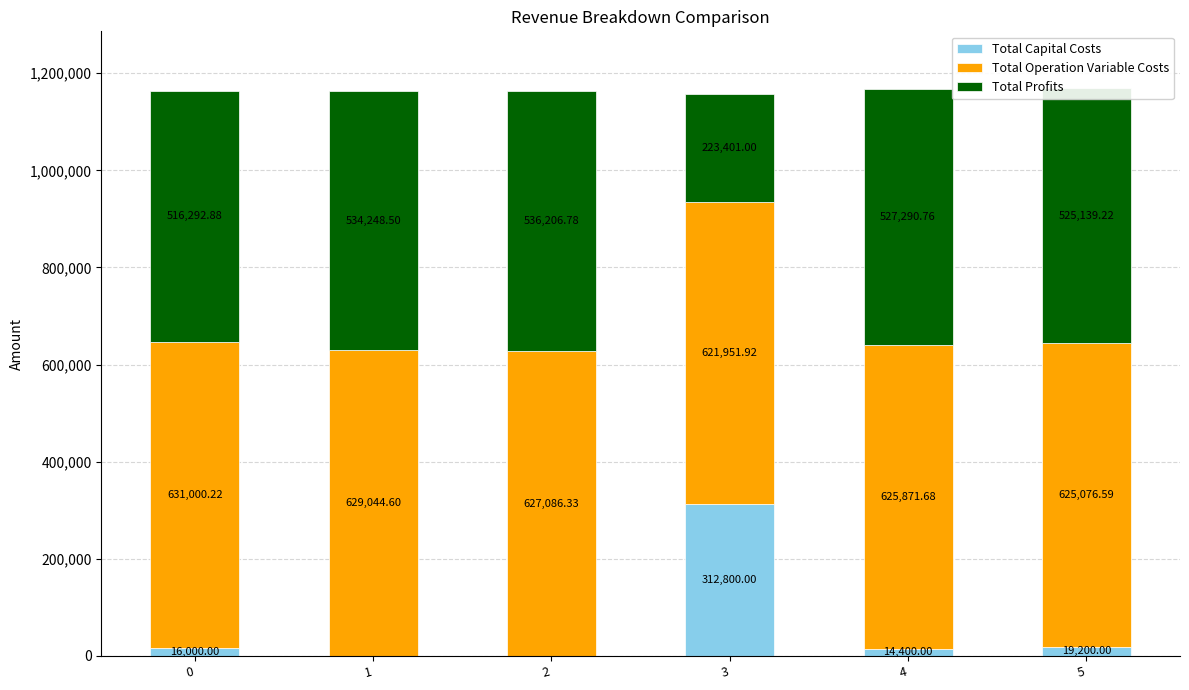

The Total Capital Costs series shows 503081.0 at 3. True or false?

False